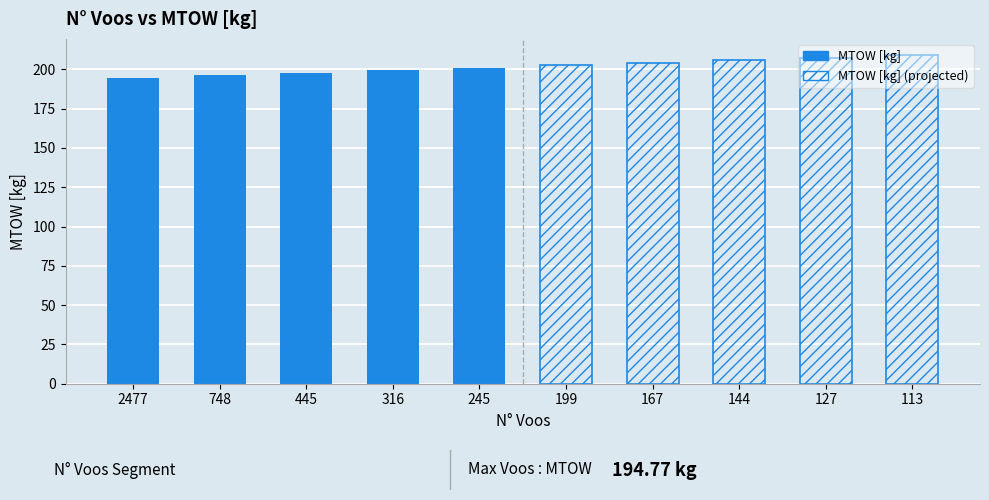

Rank the series by their maximum value, from lowest to highest.

MTOW [kg], MTOW [kg] (projected)